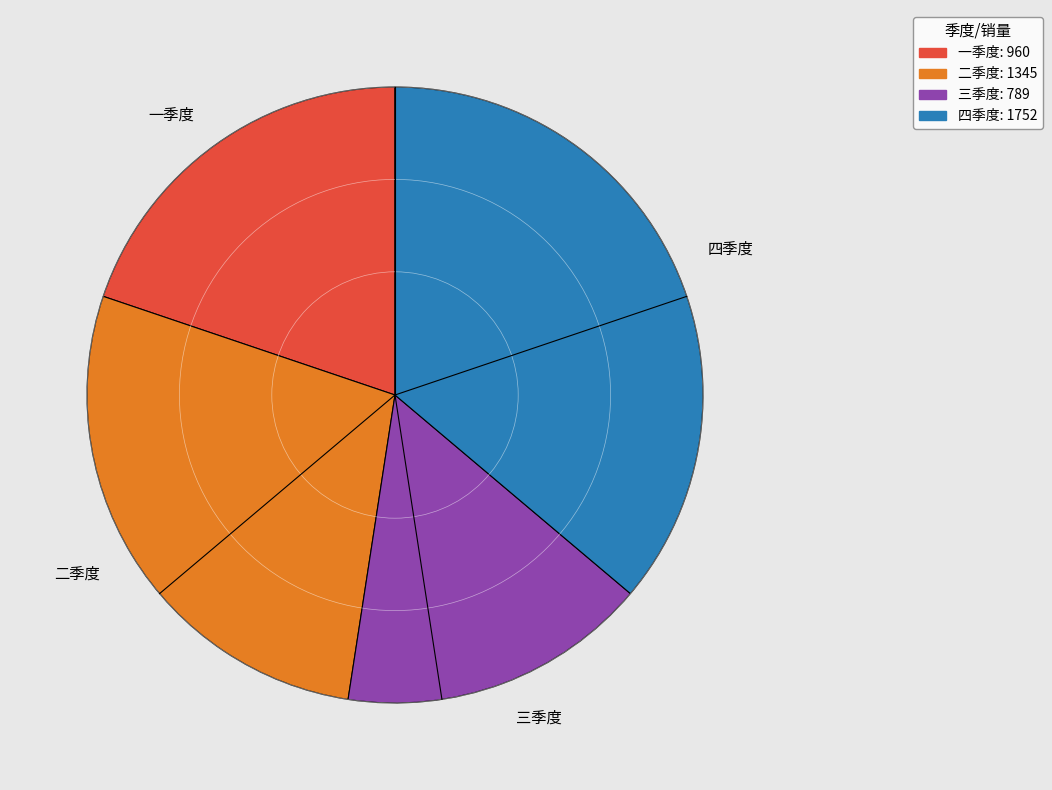

True or false: 一季度 accounts for 20% of the total.

True